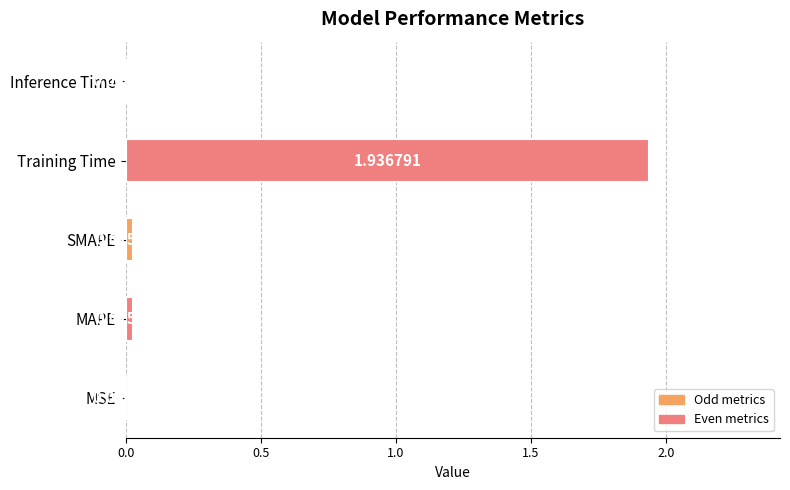

What is the sum of all values?

2.0